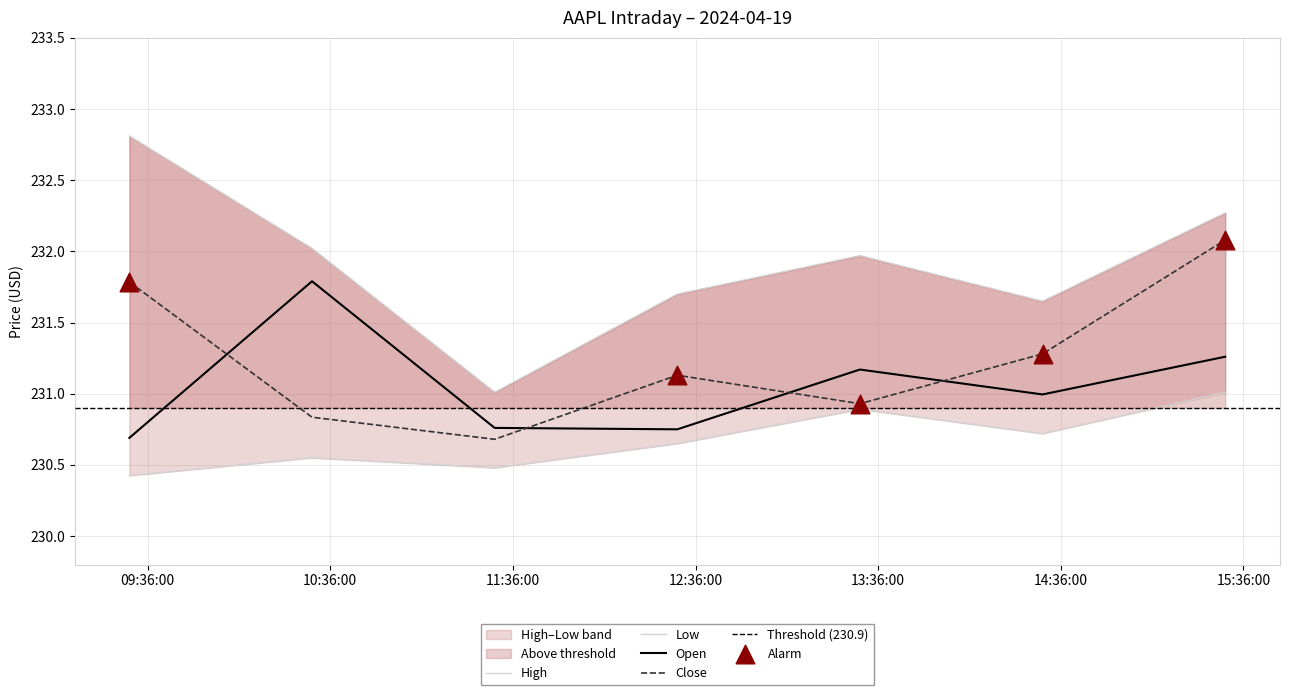

Which series has the largest total across all categories?

High